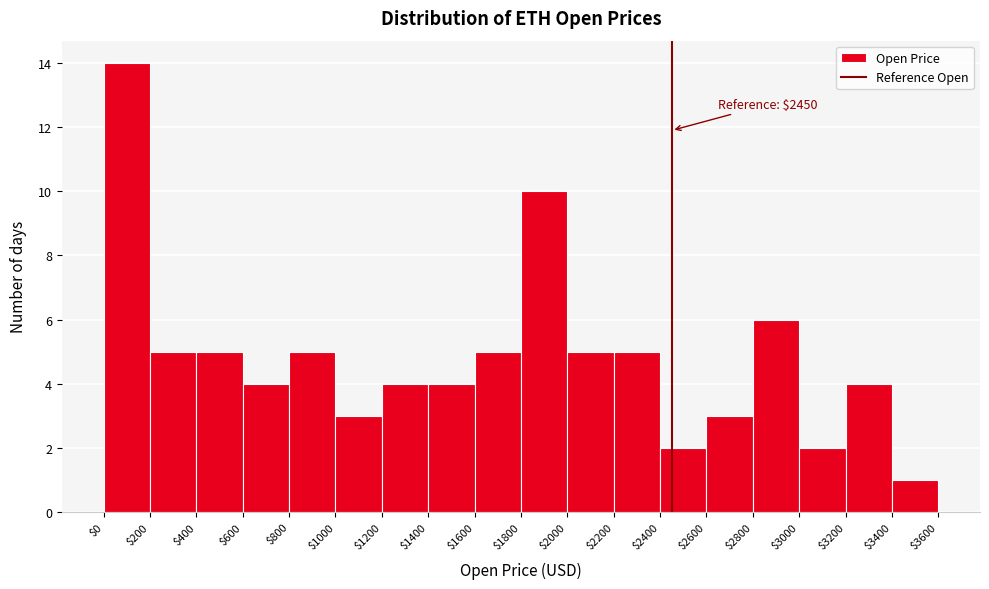

Over which range of the x-axis is the bar tallest?

$0 to $200